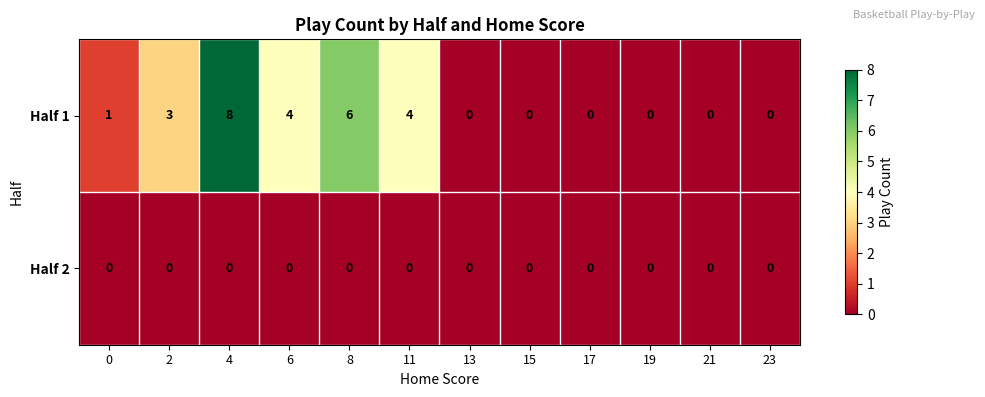

Rank the series by their maximum value, from lowest to highest.

Half 2, Half 1